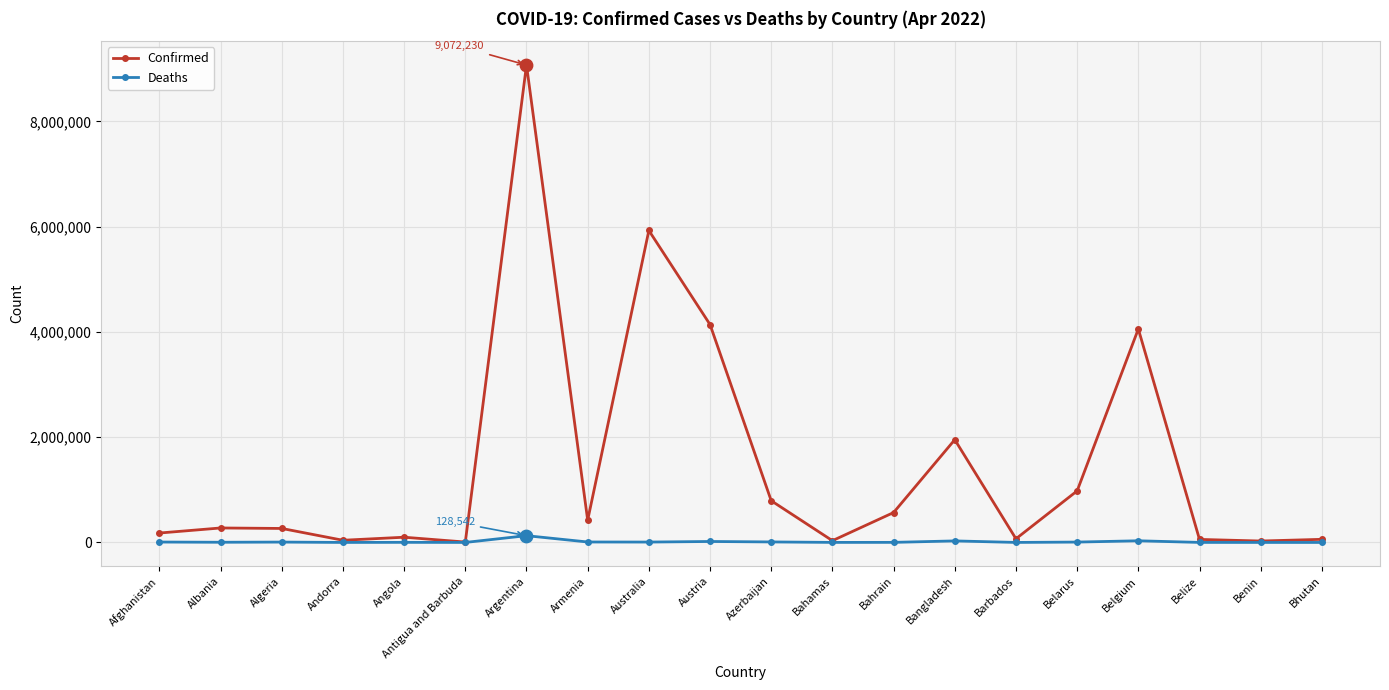

At how many categories does at least one series exceed 1574574?

5